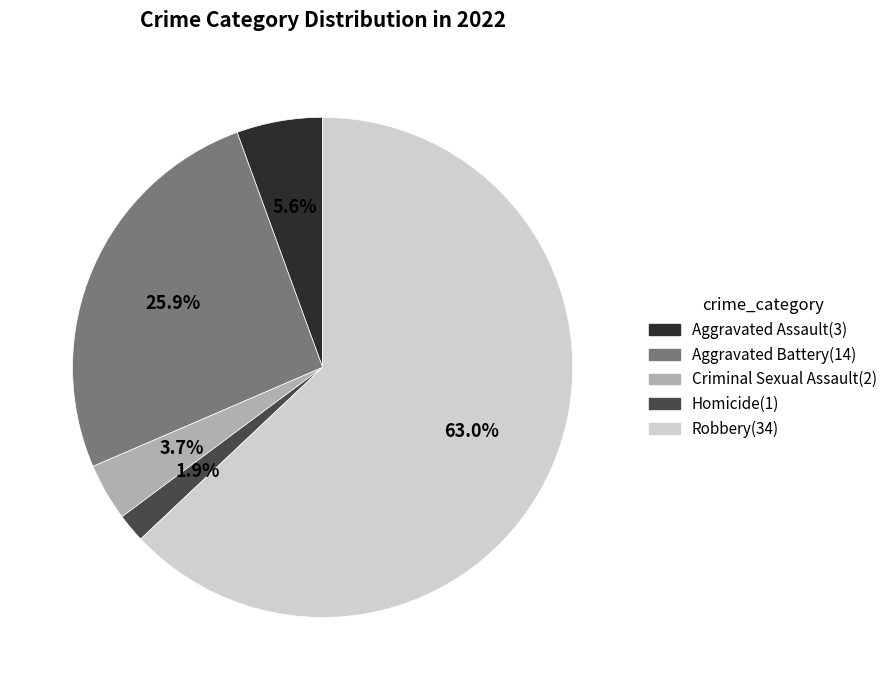

To the nearest percent, what percentage of the pie is Homicide?

2%